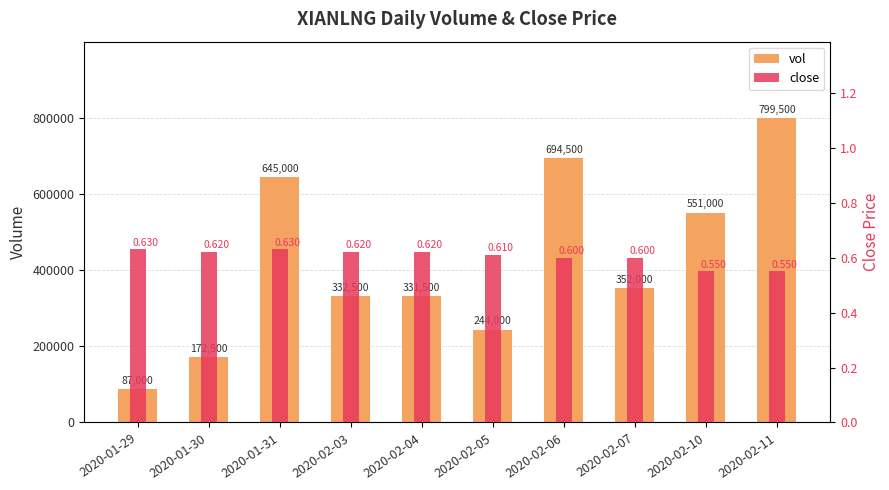

Reading left to right, extract all data points from this chart.

vol: 87000.0	172500.0	645000.0	332500.0	331500.0	244000.0	694500.0	352000.0	551000.0	799500.0
close: 0.6	0.6	0.6	0.6	0.6	0.6	0.6	0.6	0.6	0.6